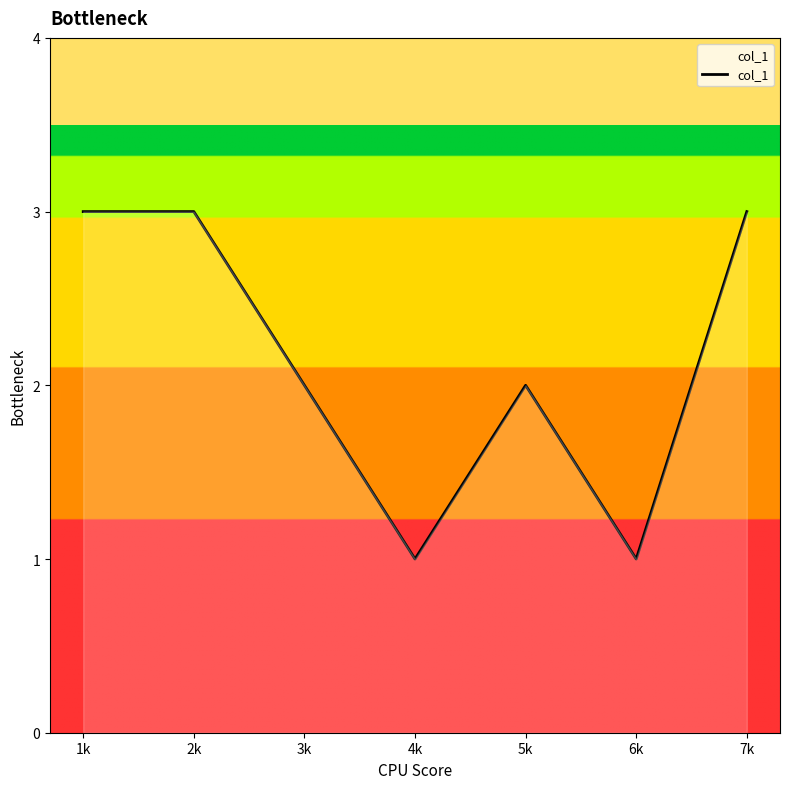

Reading left to right, list all the values displayed in this chart.

3	3	2	1	2	1	3